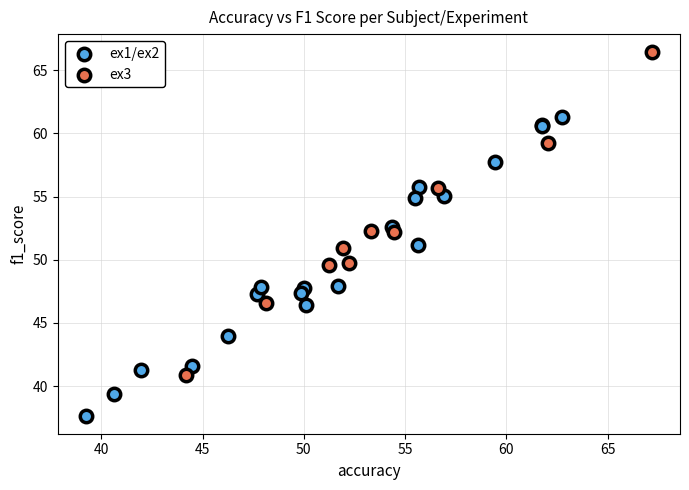

Which series contains the lowest Y value?

ex1/ex2